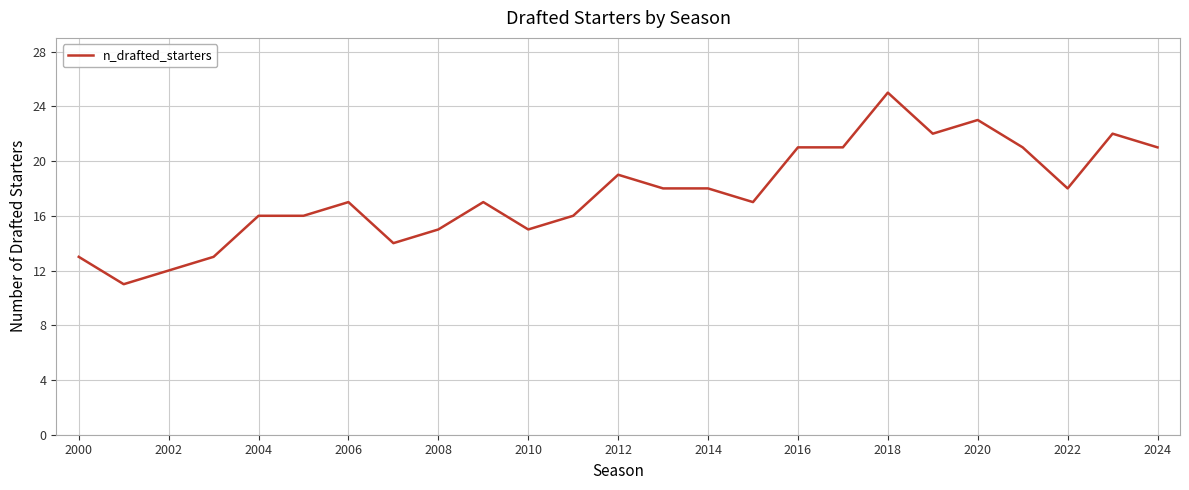

What is the minimum value shown in the chart?

11